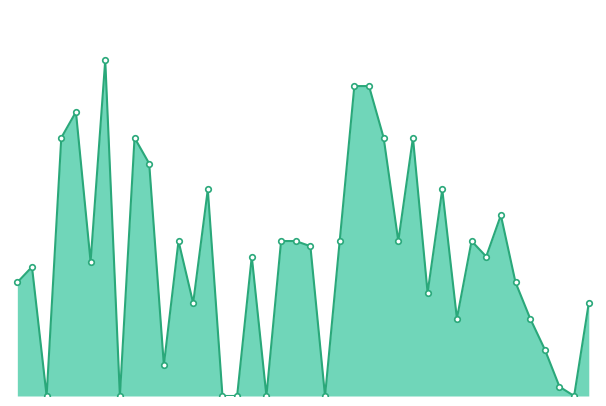

Does the chart have visible grid lines?

No